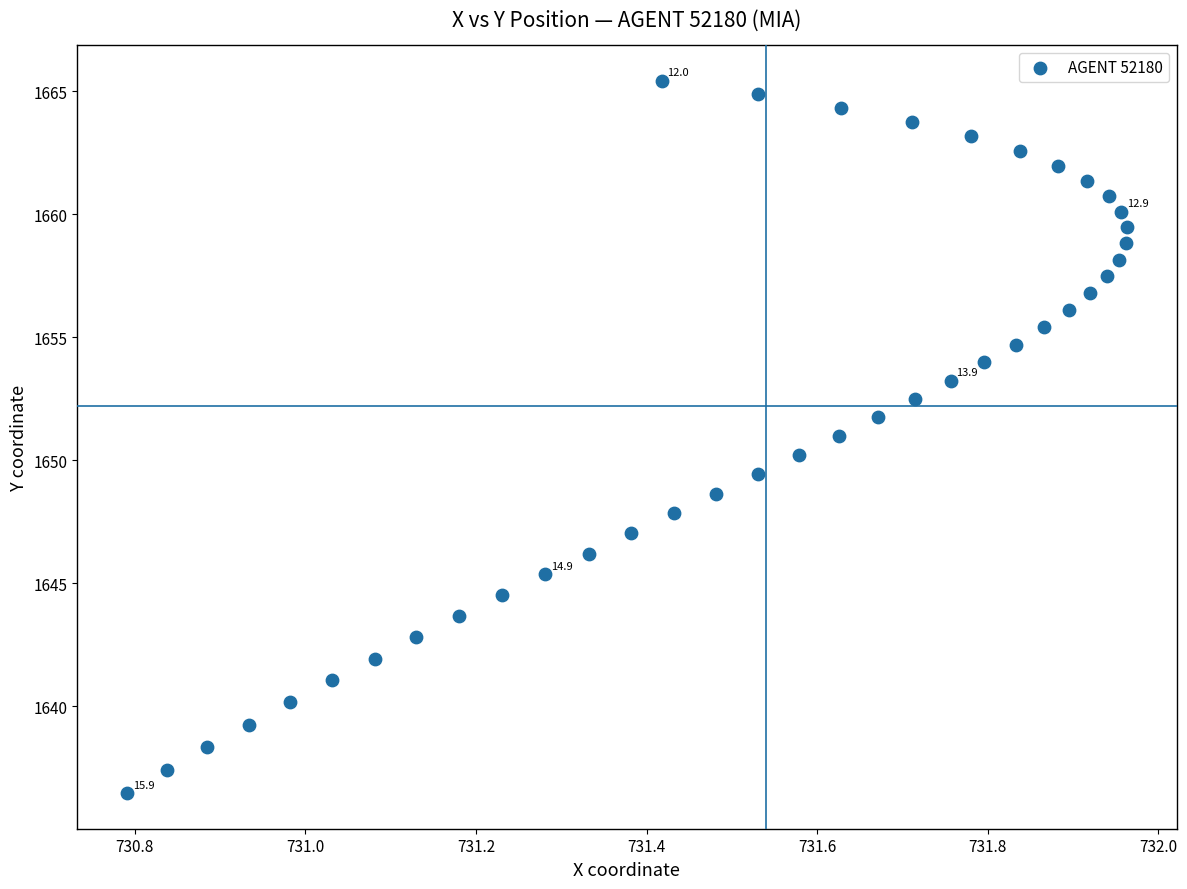

What is the range of X values (max minus min)?

1.2